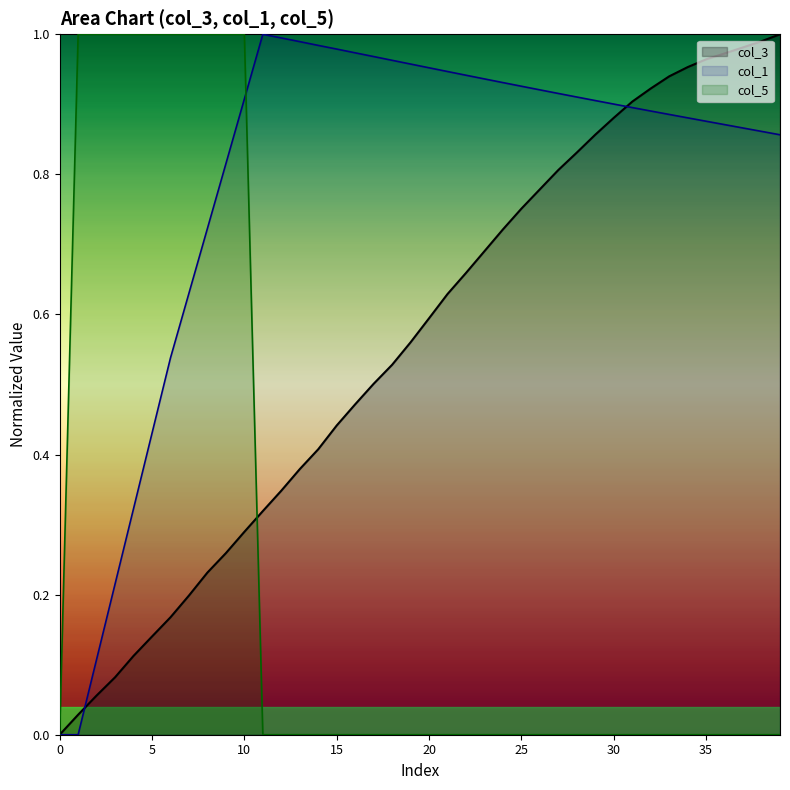

At which category is the sum across all series the highest?

10